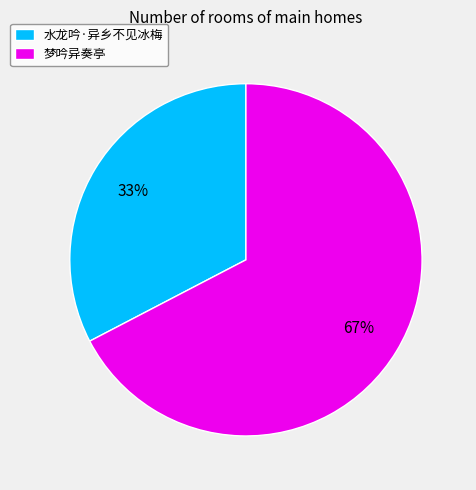

How many slices are in this pie chart?

2